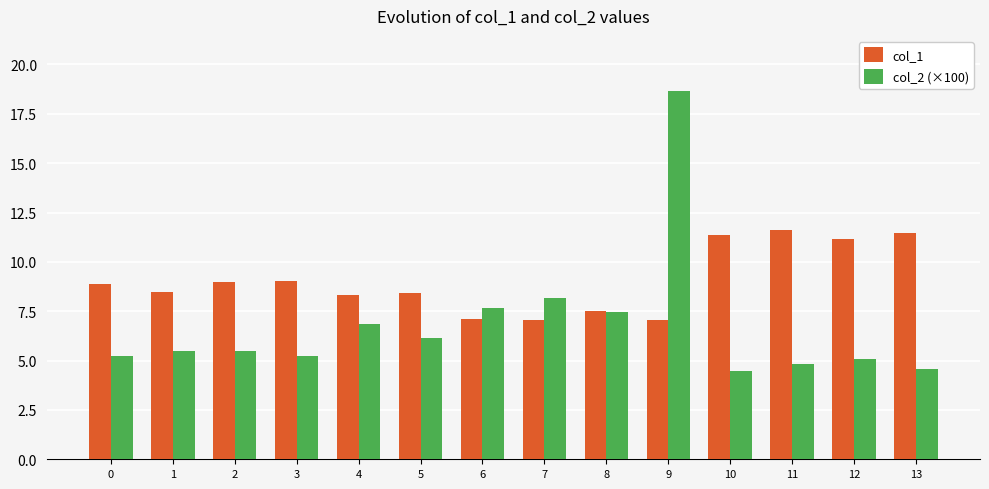

The col_2 (×100) series shows 7.9 at 11. True or false?

False